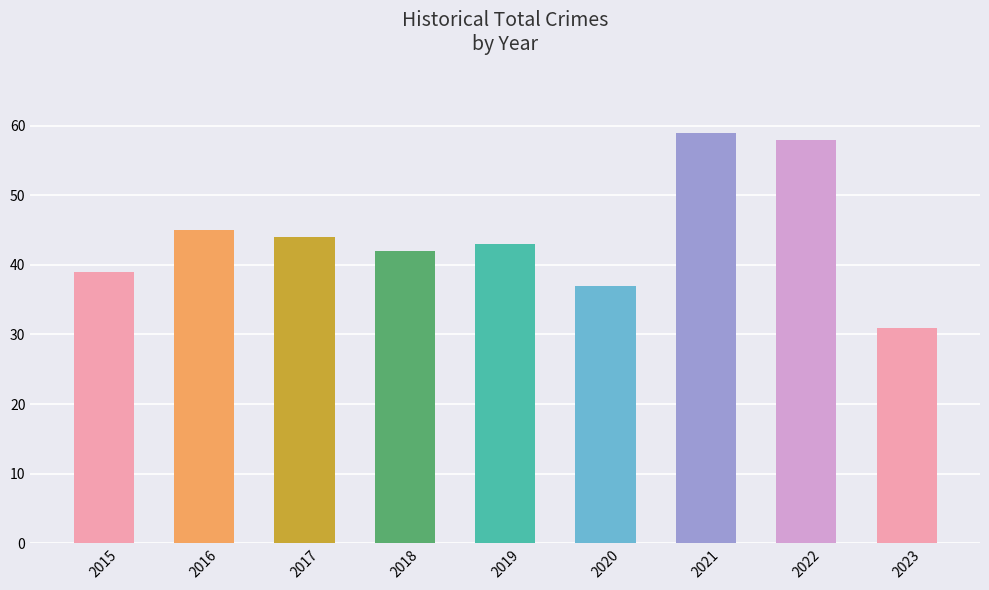

What is the change in value from 2016 to 2022?

+13